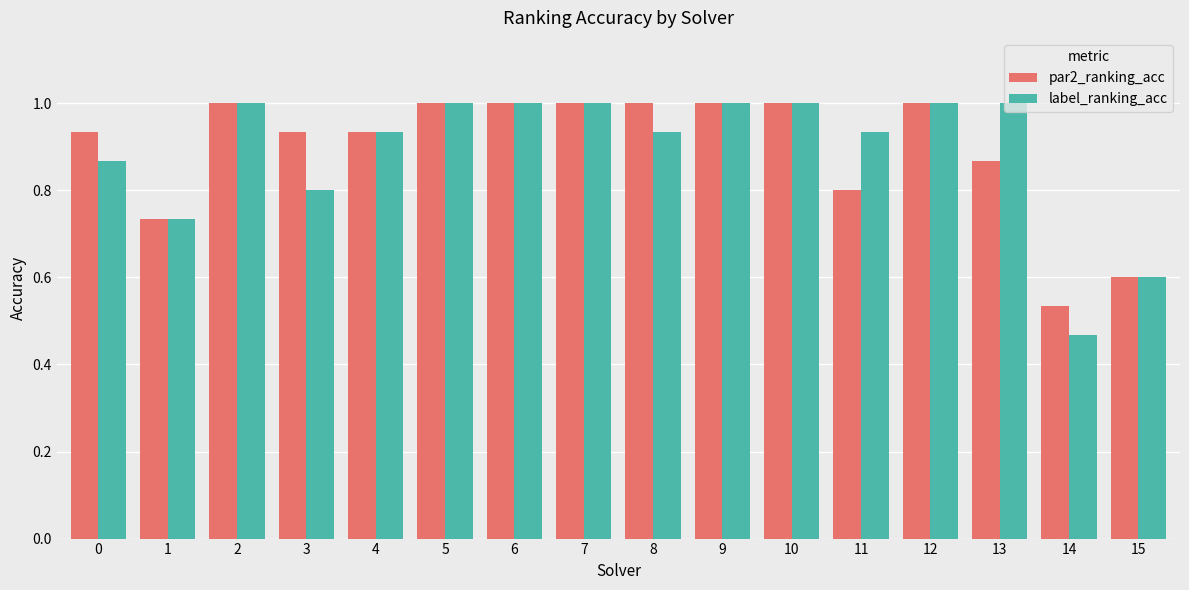

Rank the series at 0 from highest to lowest value.

par2_ranking_acc, label_ranking_acc